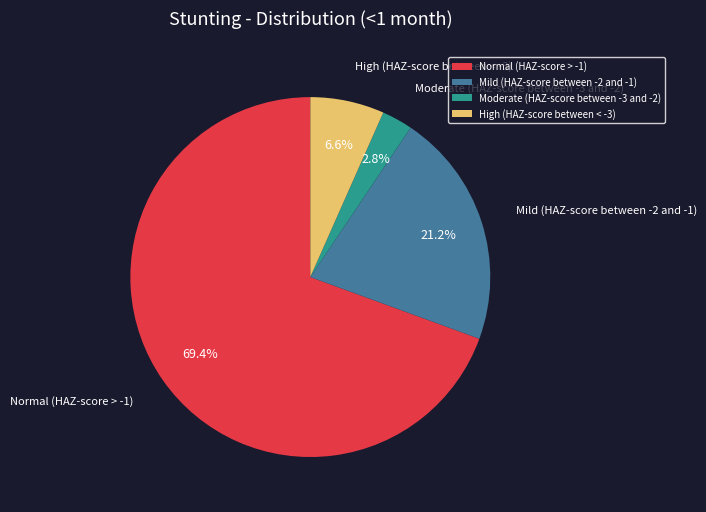

True or false: Normal (HAZ-score > -1) accounts for 75% of the total.

False